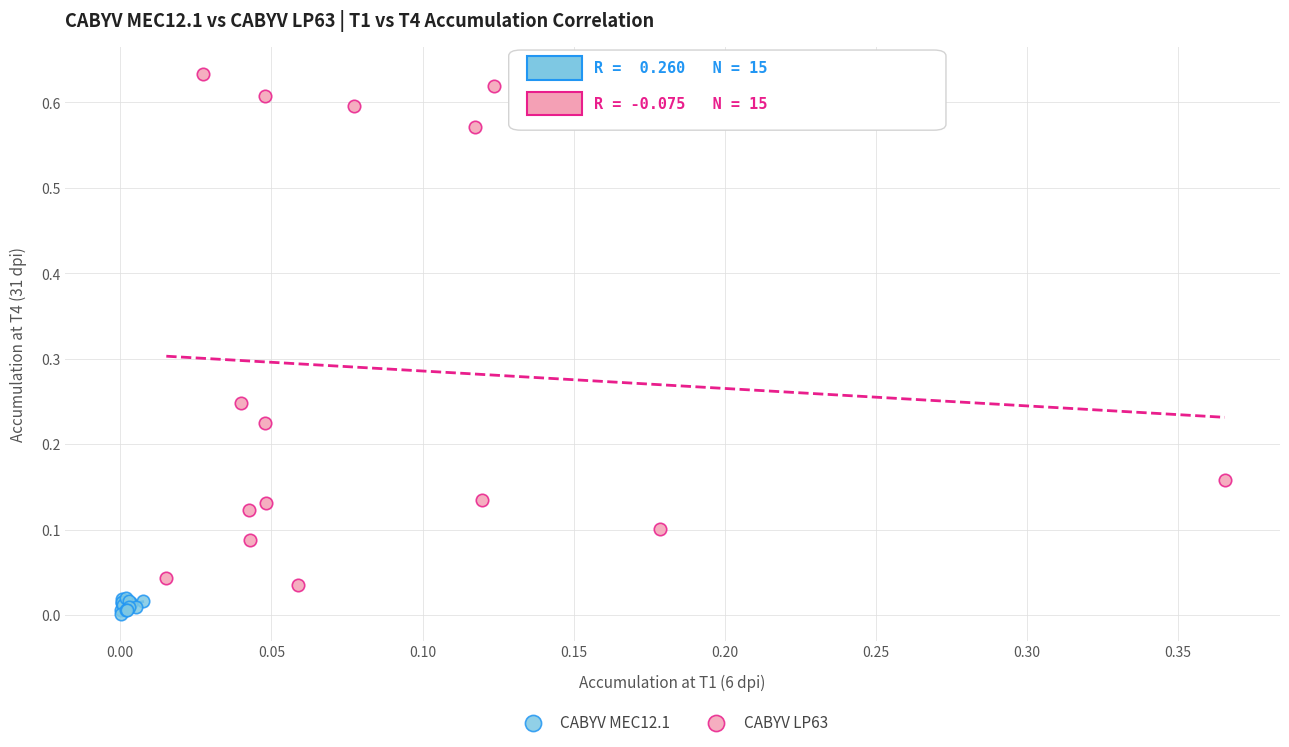

Which series has the largest Y range (max minus min)?

CABYV LP63